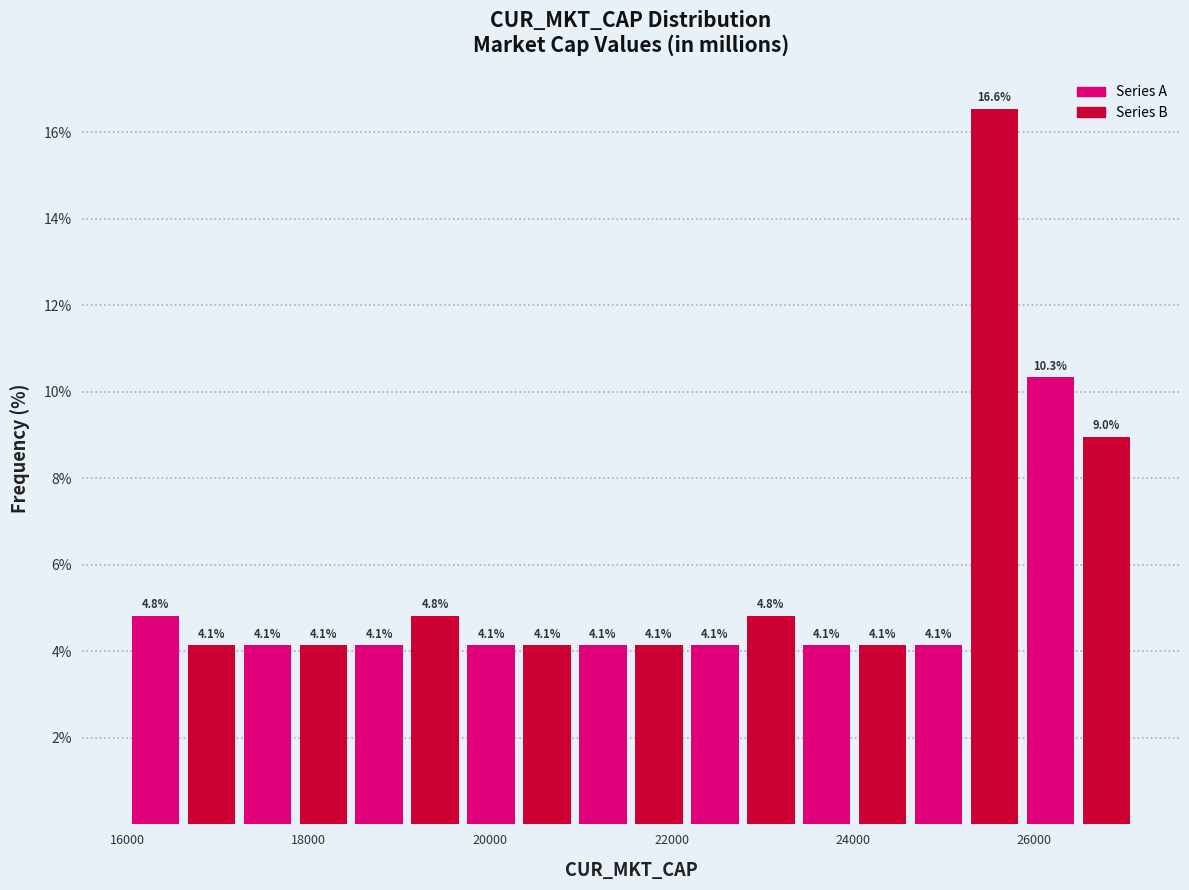

Read against the x-axis, roughly where is the centre of the tallest bar?

25600